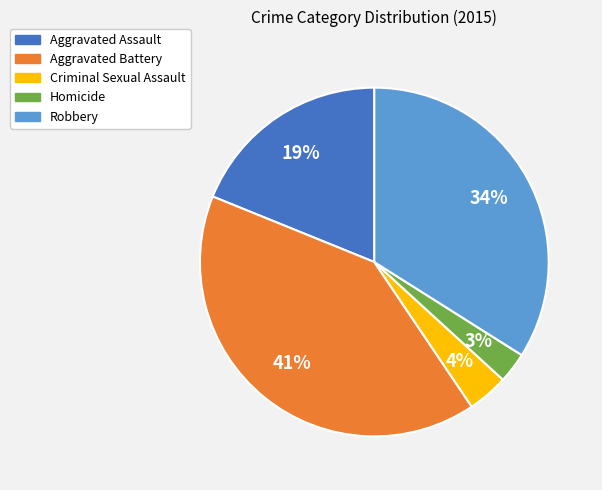

Is it true that Robbery is 39% of the pie?

False